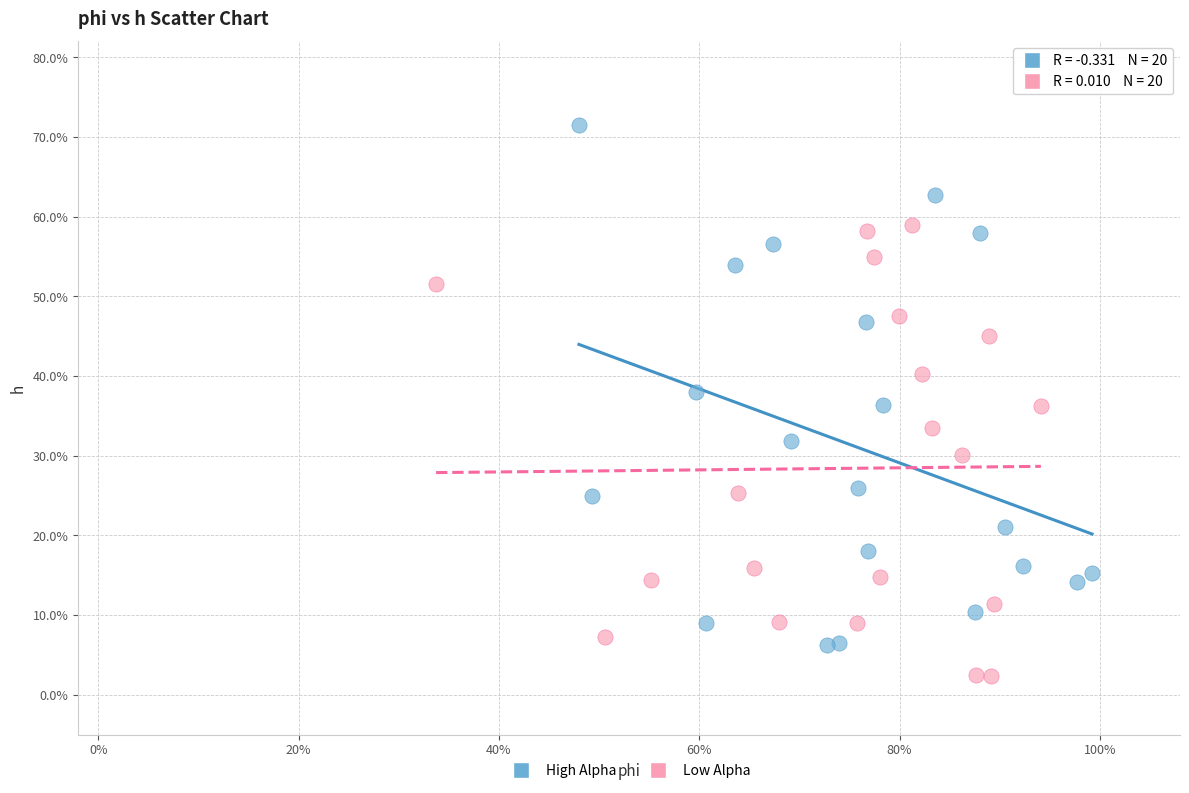

Which series contains the highest Y value?

High Alpha